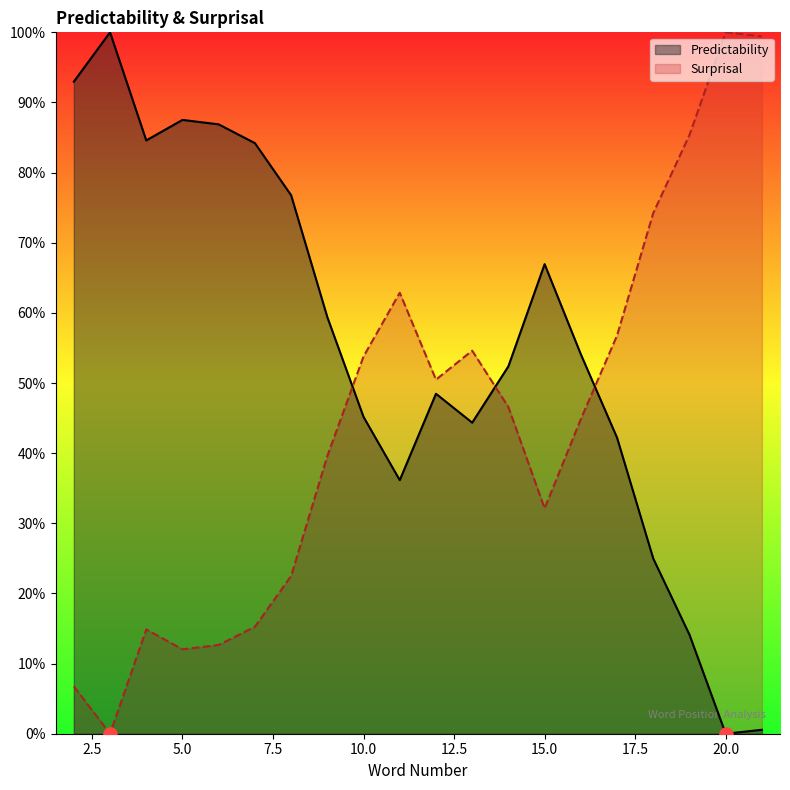

What are all the series names shown in the legend?

Predictability, Surprisal